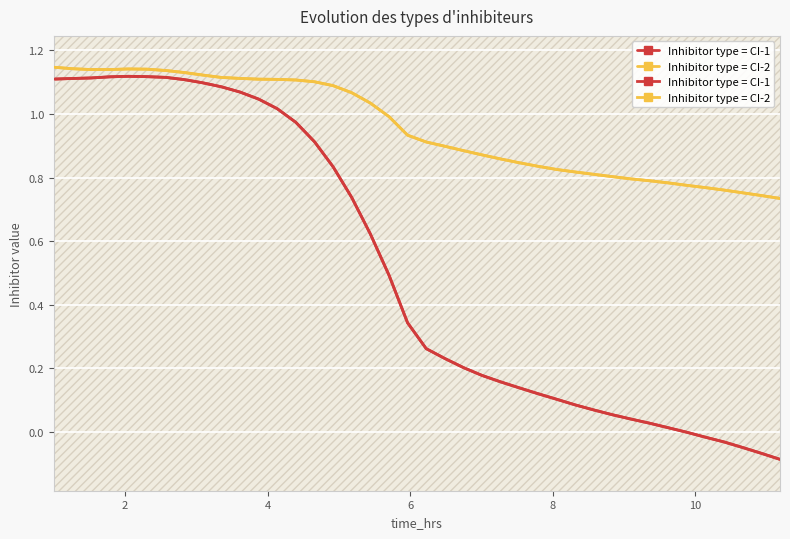

True or false: Inhibitor type = CI-2 and Inhibitor type = CI-1 cross at least once.

False